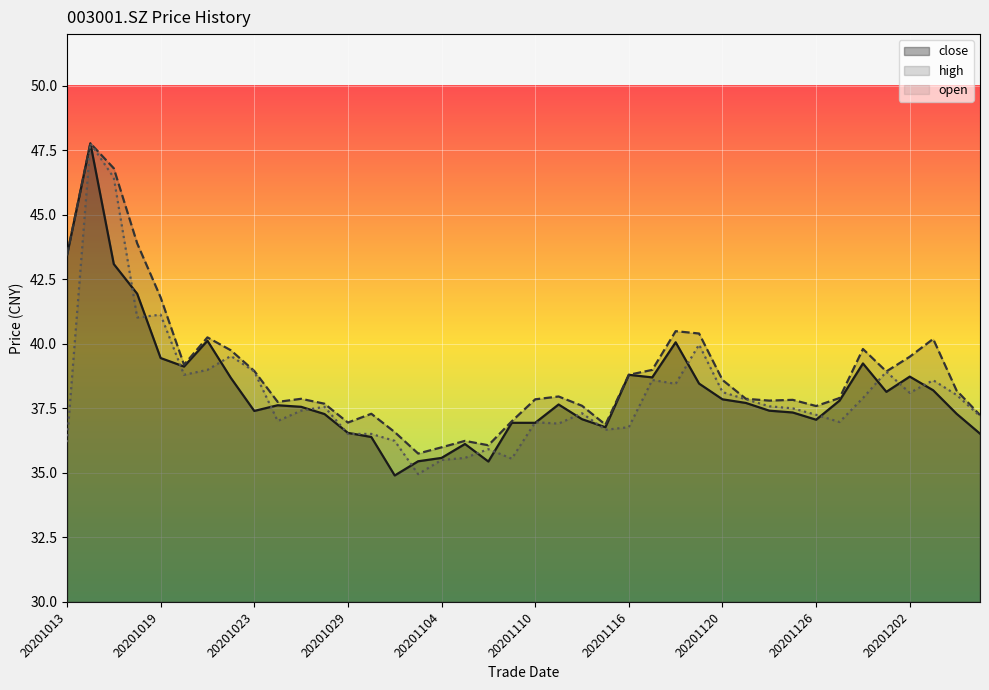

Rank the series by their maximum value, from highest to lowest.

close, high, open